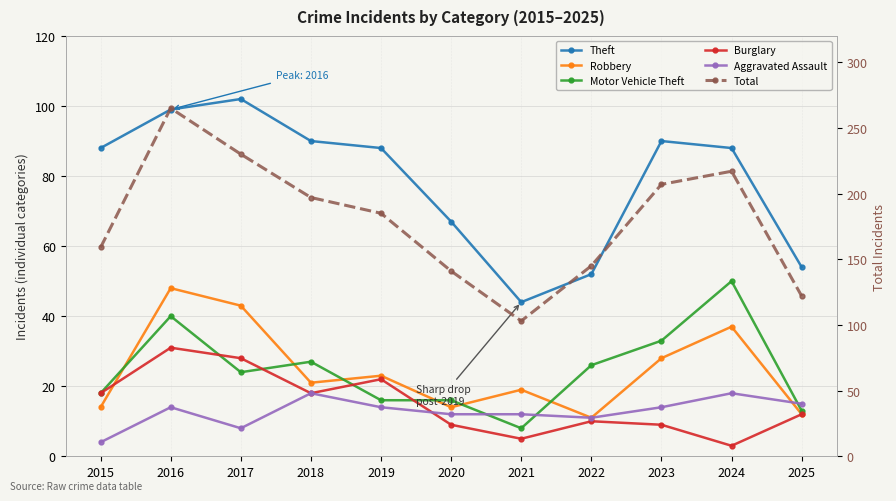

Reading left to right, transcribe all the data shown in this chart.

Theft: 88	99	102	90	88	67	44	52	90	88	54
Robbery: 14	48	43	21	23	14	19	11	28	37	12
Motor Vehicle Theft: 18	40	24	27	16	16	8	26	33	50	13
Burglary: 18	31	28	18	22	9	5	10	9	3	12
Aggravated Assault: 4	14	8	18	14	12	12	11	14	18	15
Total: 159	265	230	197	185	141	103	145	207	217	122